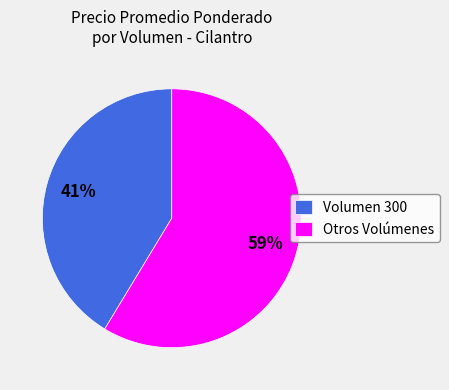

Which category has the smallest portion of the pie?

Volumen 300